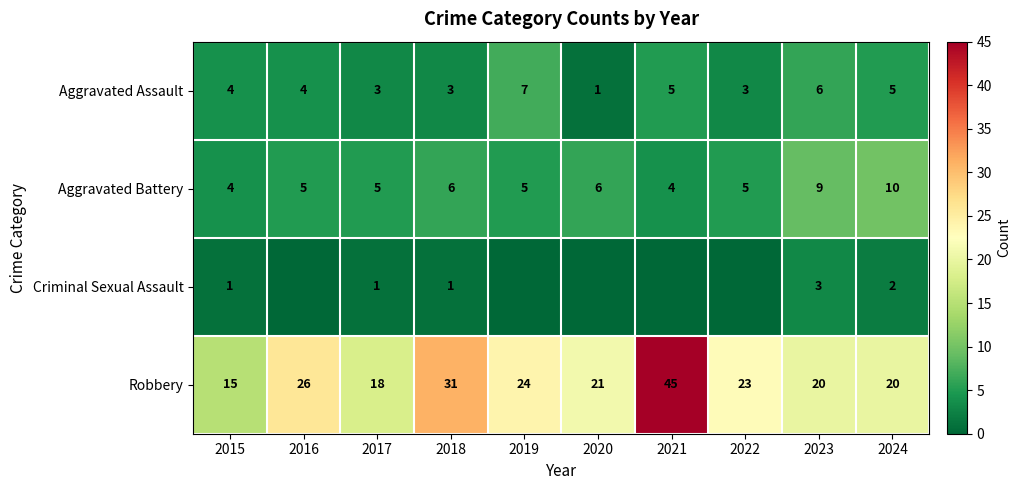

At which category is the sum across all series the highest?

2021